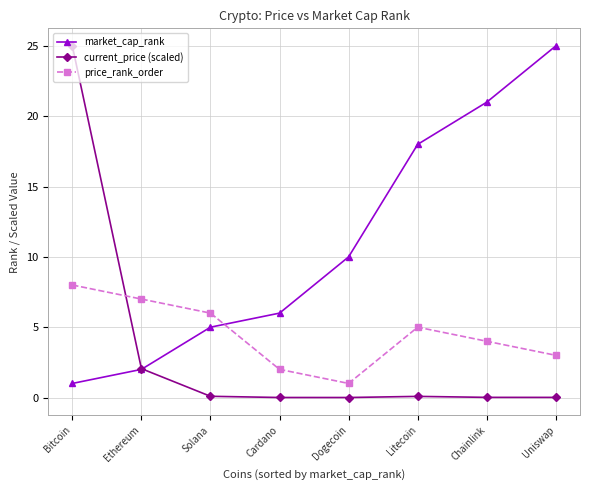

What is the approximate value of price_rank_order at Dogecoin?

1.0